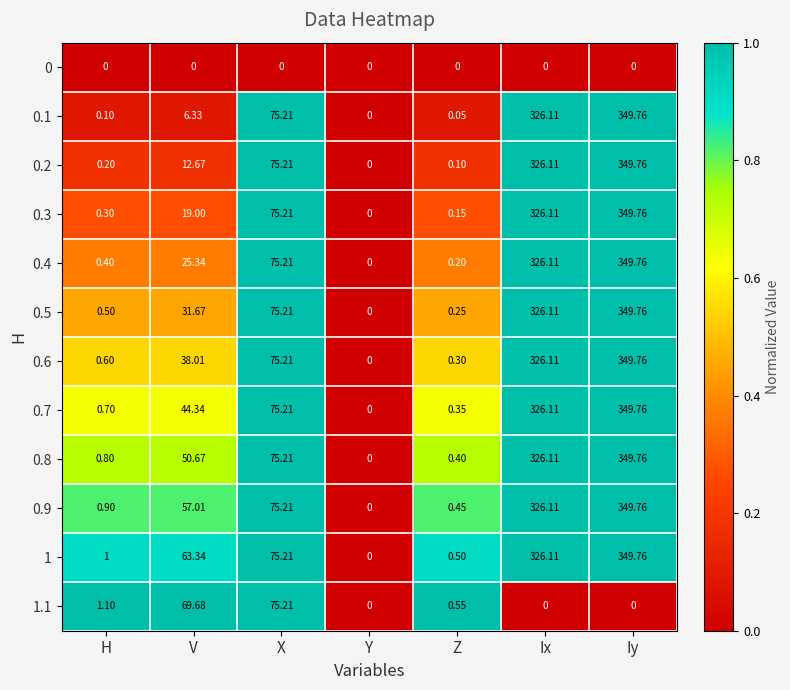

How many data points does each series have?

7